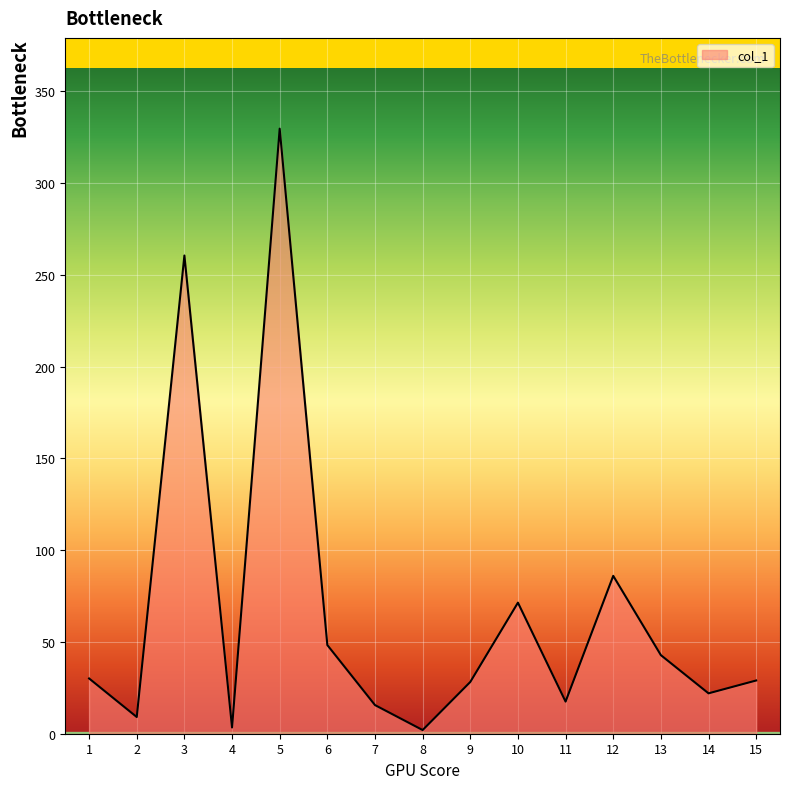

What is the difference between the maximum and minimum values?

327.6